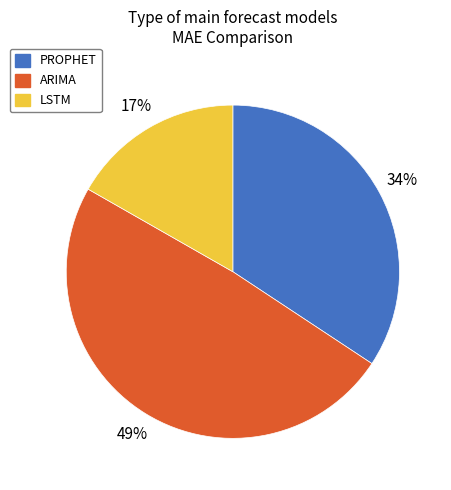

To the nearest percent, what is the difference between the largest and smallest slice percentages?

32%